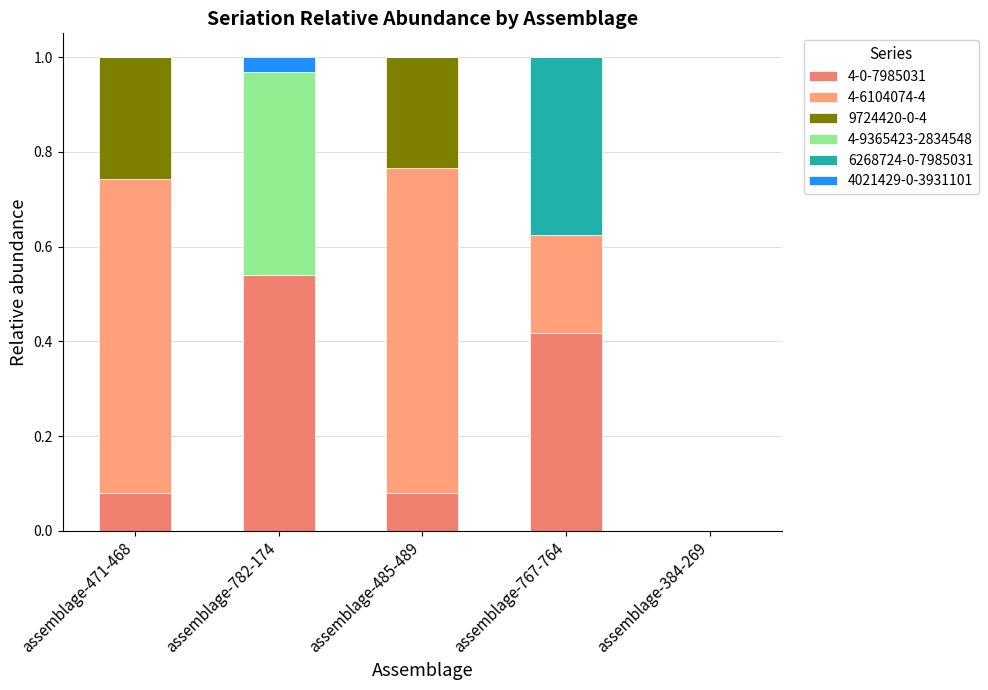

Are the bars horizontal?

No